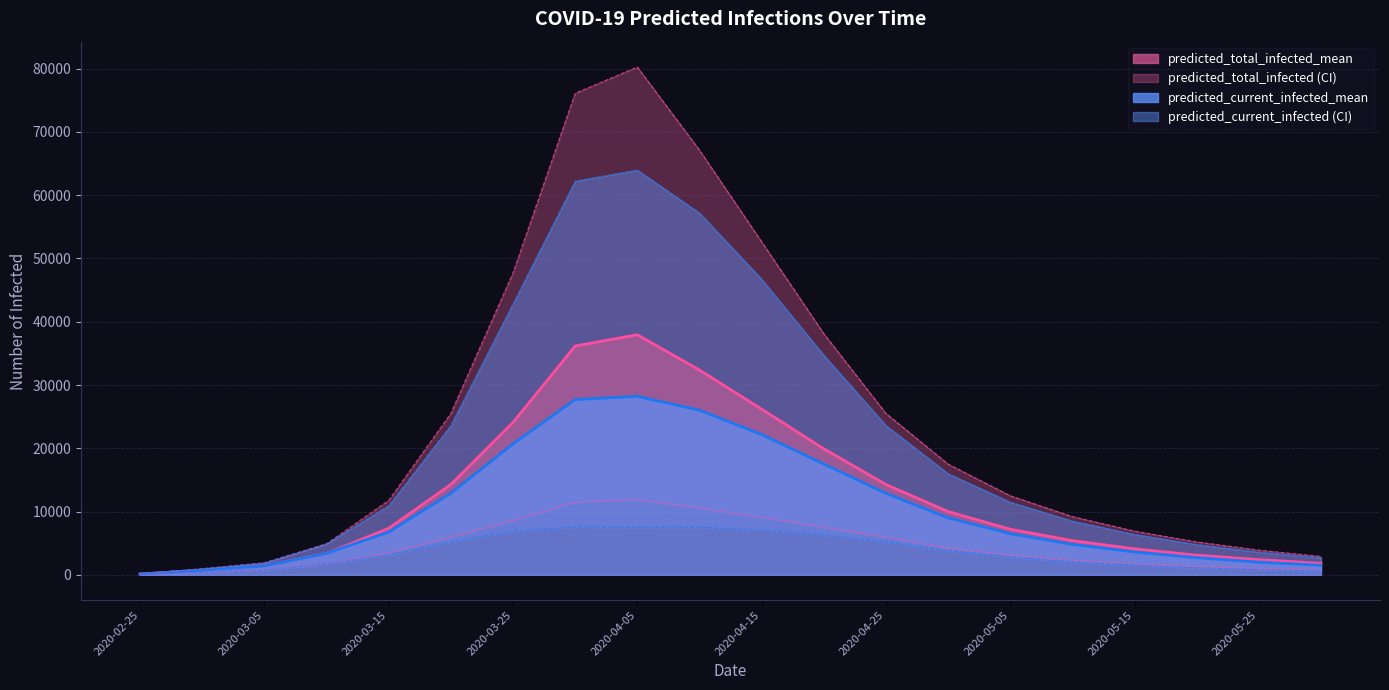

True or false: predicted_total_infected_mean and predicted_current_infected_upper intersect in this chart.

False